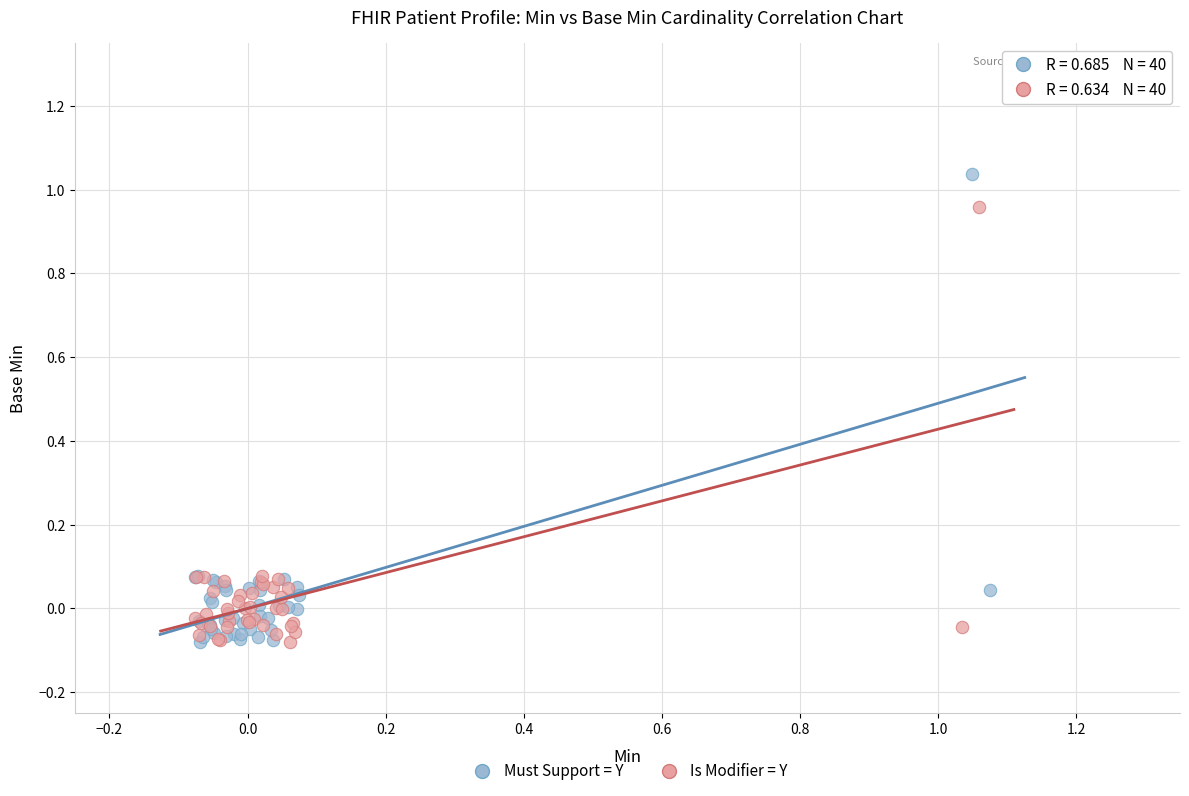

Which series contains the highest Y value?

Must Support = Y